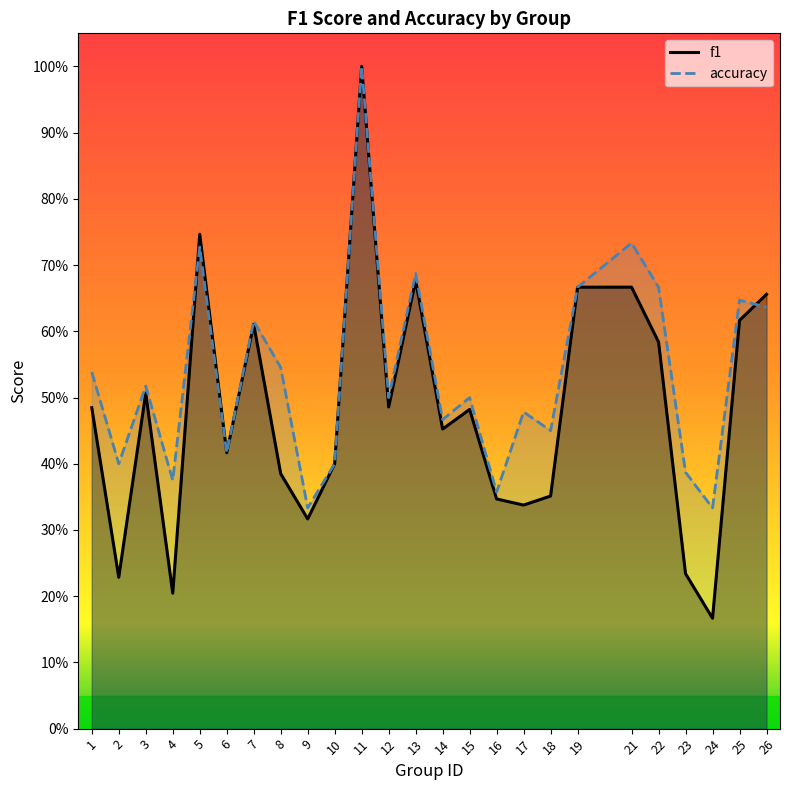

How many categories are shown in the chart?

25